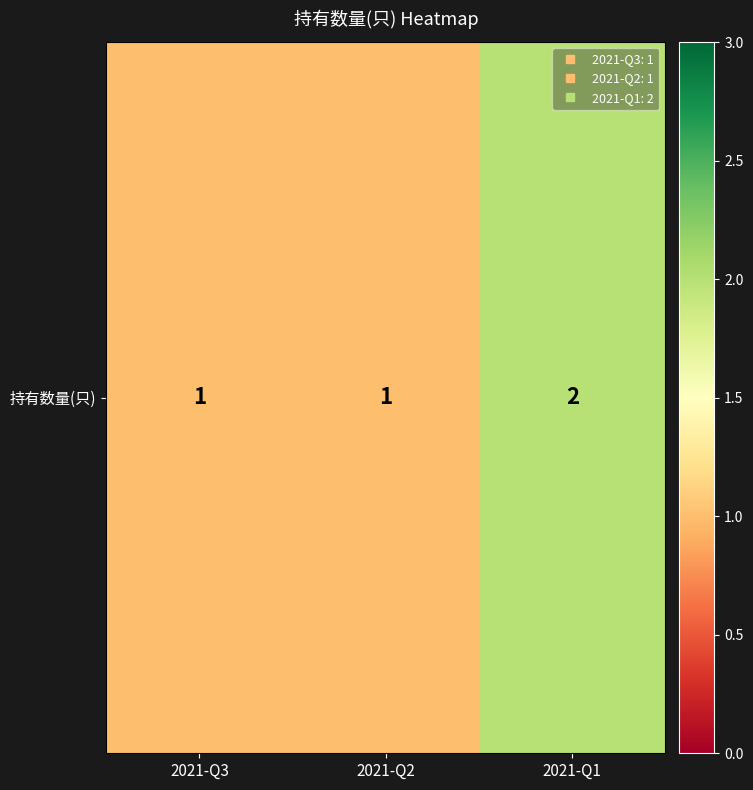

The value at 2021-Q2 is 1. True or false?

True